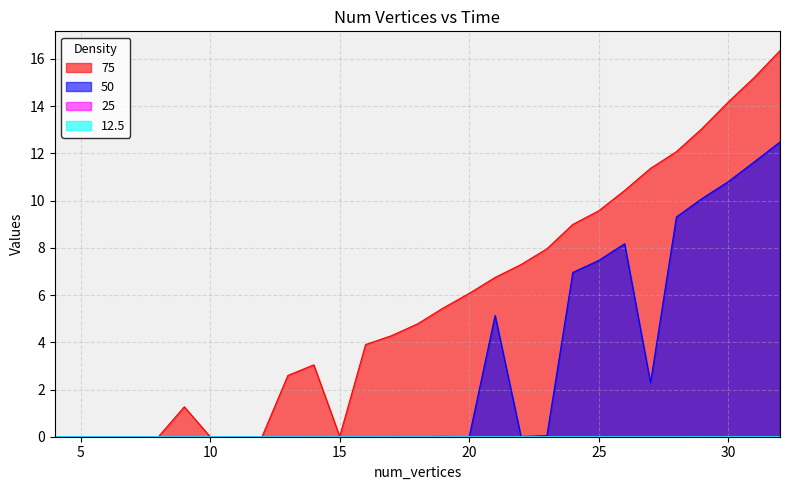

What is the difference between the second highest and minimum values in the 50 series?

11.6